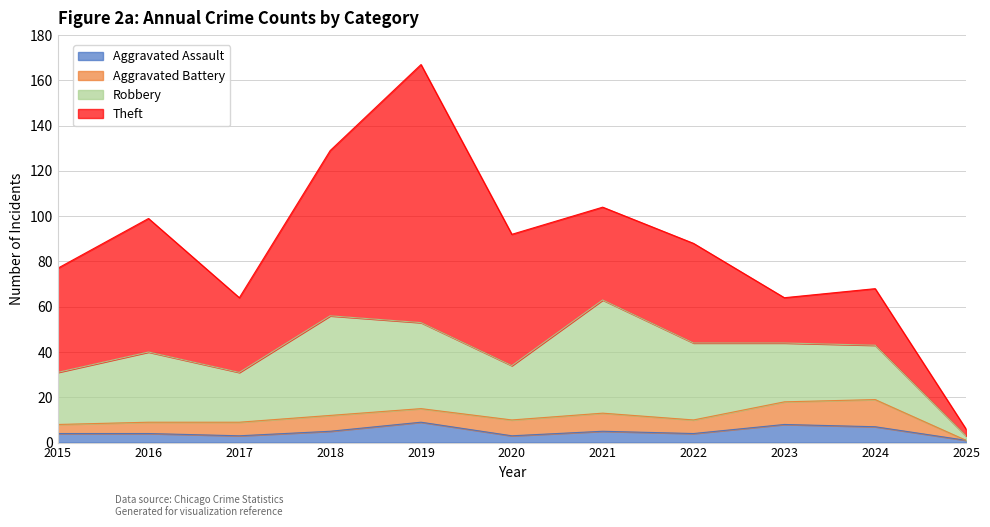

How many interior local valleys does the Aggravated Battery series have?

2